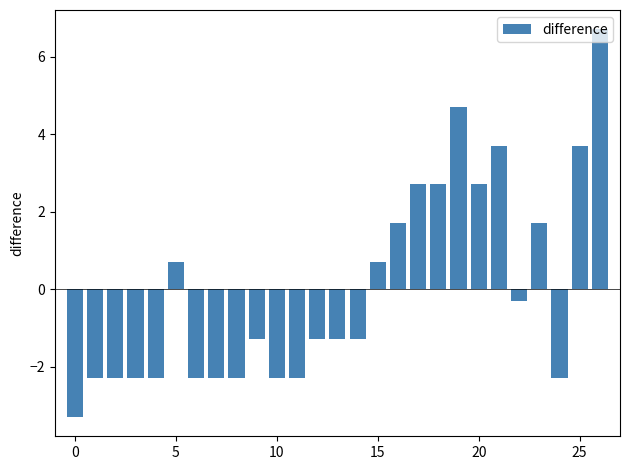

What is the difference between the maximum and minimum values?

10.0